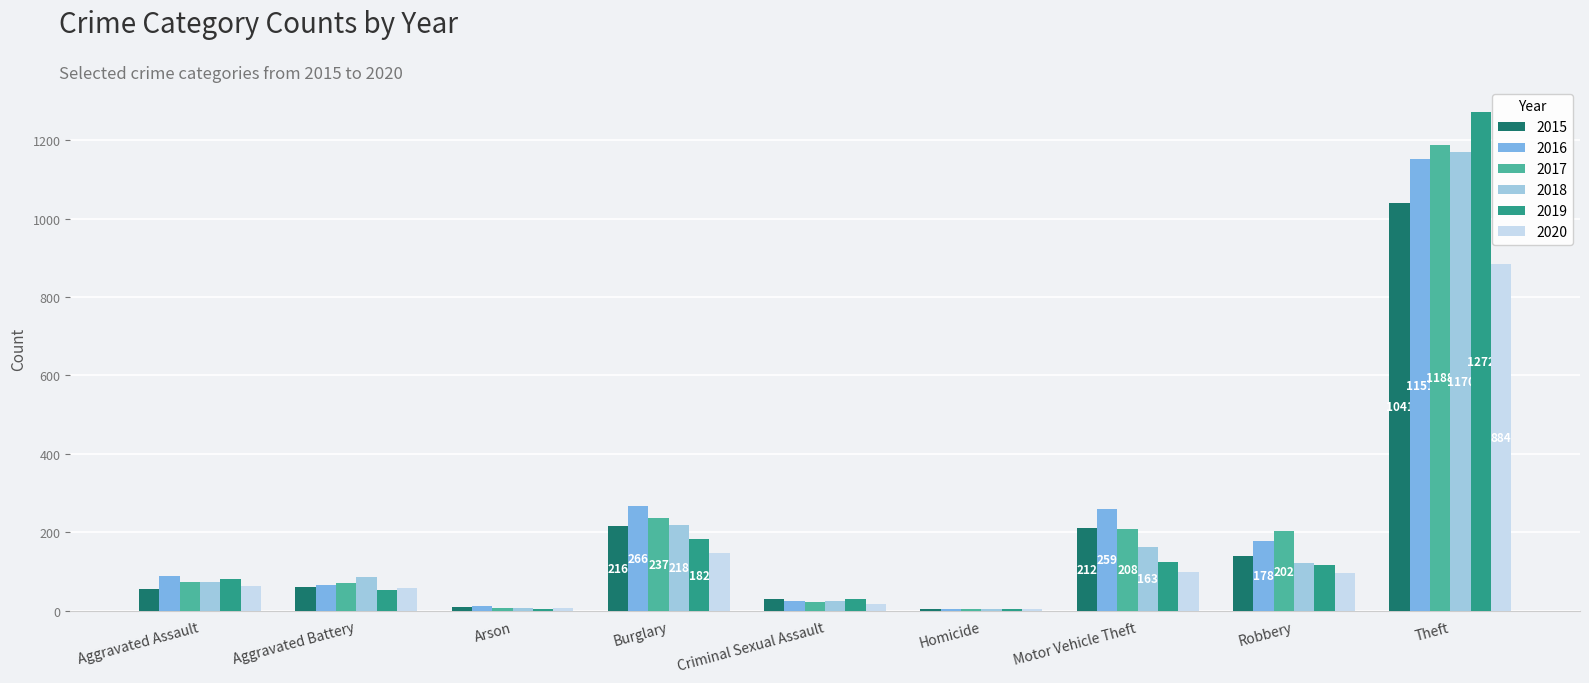

What is the sum of all 2015 values?

1768